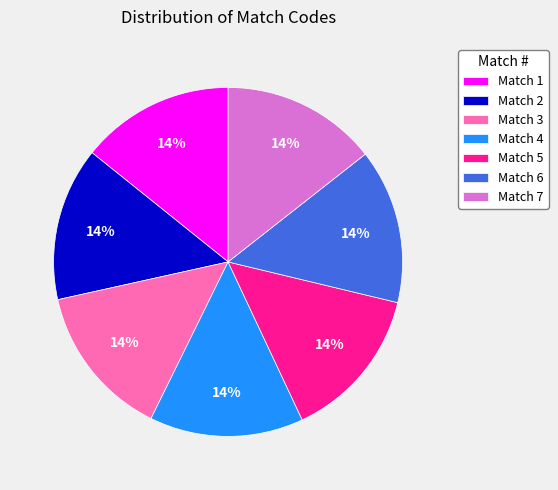

How many slices are in this pie chart?

7